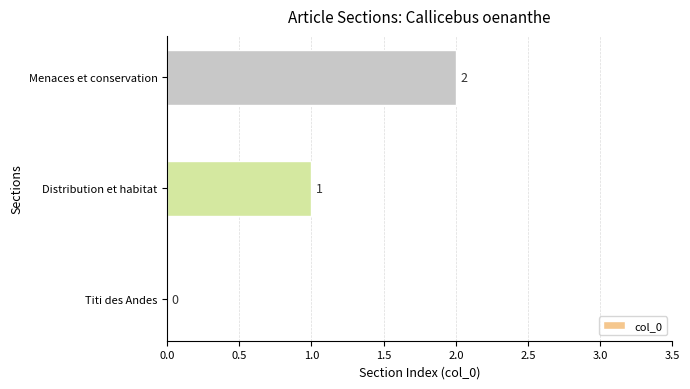

What is the maximum value shown in the chart?

2